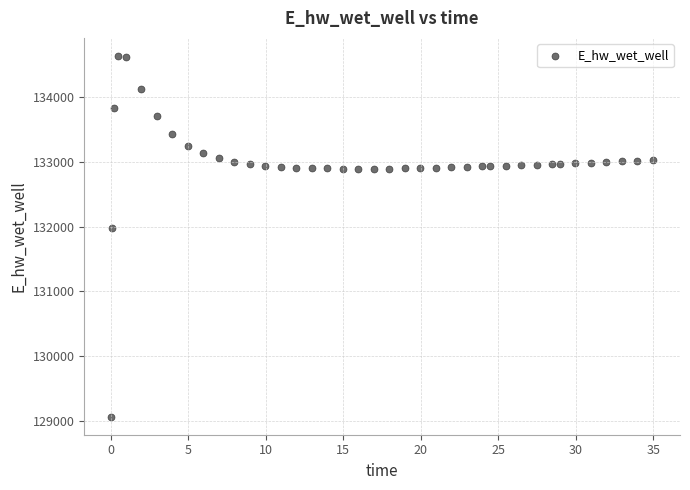

What Y value in the scatter plot is closest to 131849?

131970.0